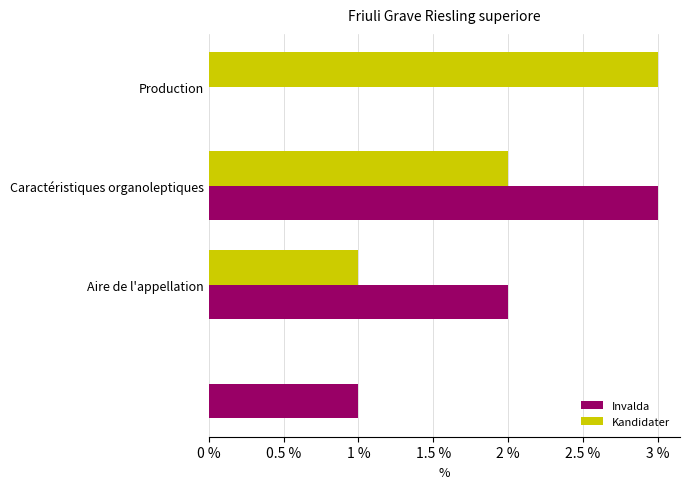

How many distinct data groups are displayed?

2